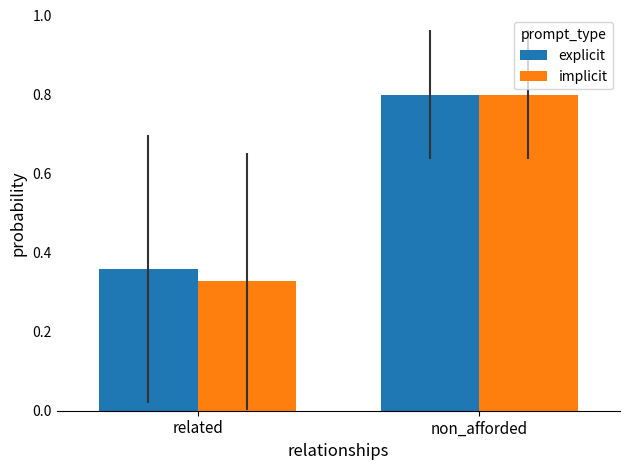

The value of implicit at related is 0.2. True or false?

False